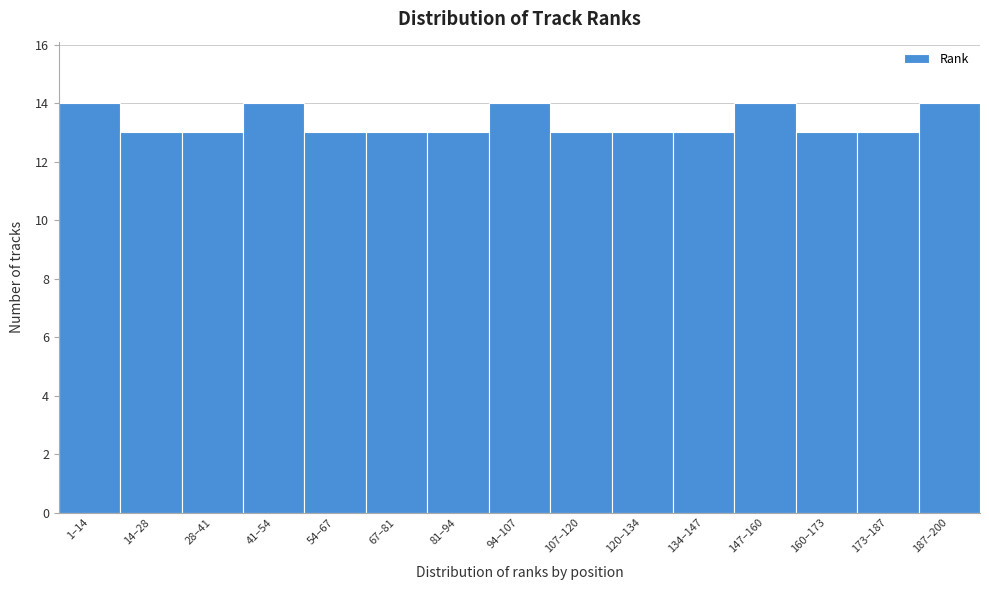

Reading left to right, what are all the values shown in this chart?

1–14=14	14–28=13	28–41=13	41–54=14	54–67=13	67–81=13	81–94=13	94–107=14	107–120=13	120–134=13	134–147=13	147–160=14	160–173=13	173–187=13	187–200=14